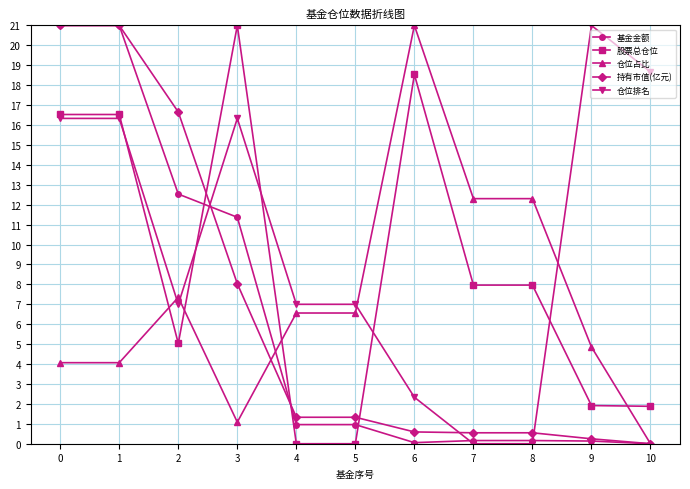

Between 7 and 10, which series saw the biggest shift?

仓位排名